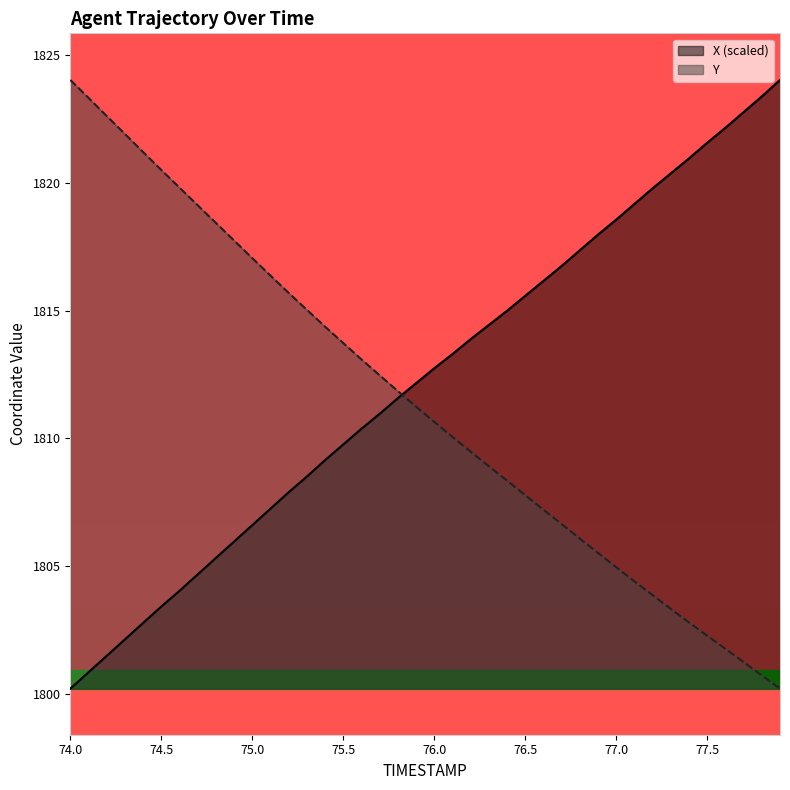

How many times do X (scaled) and Y cross each other?

1